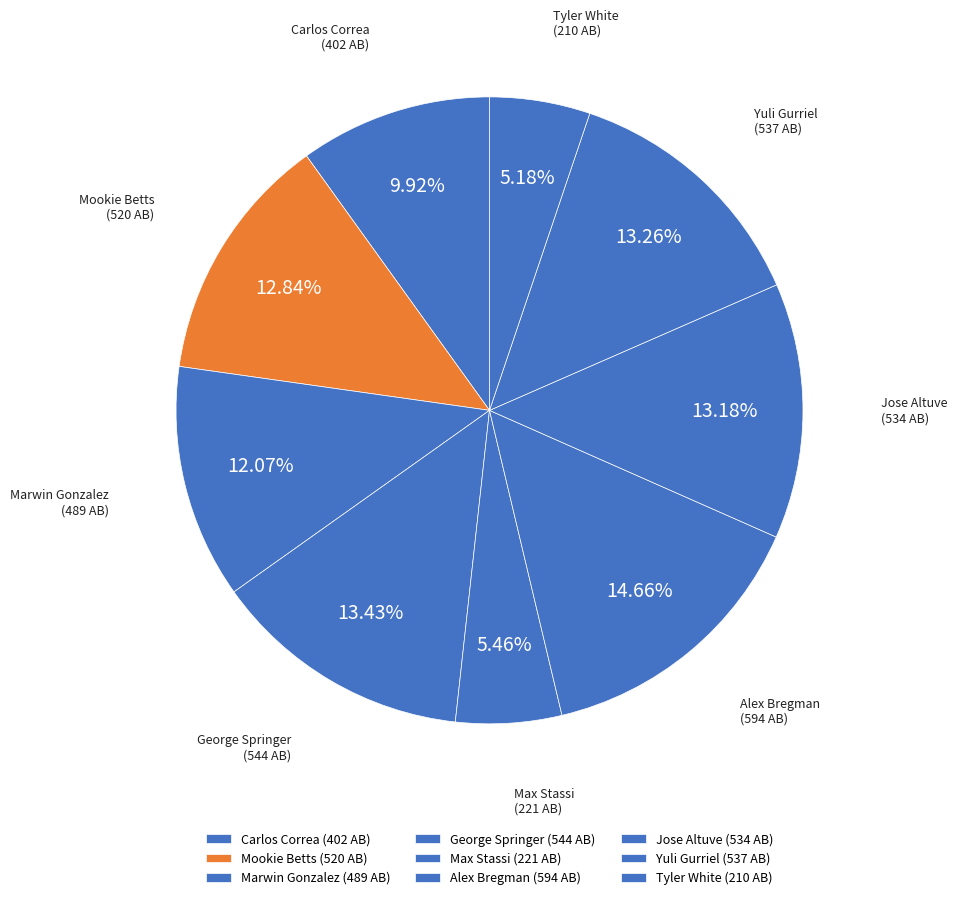

Rank the categories by value from lowest to highest.

Tyler White, Max Stassi, Carlos Correa, Marwin Gonzalez, Mookie Betts, Jose Altuve, Yuli Gurriel, George Springer, Alex Bregman